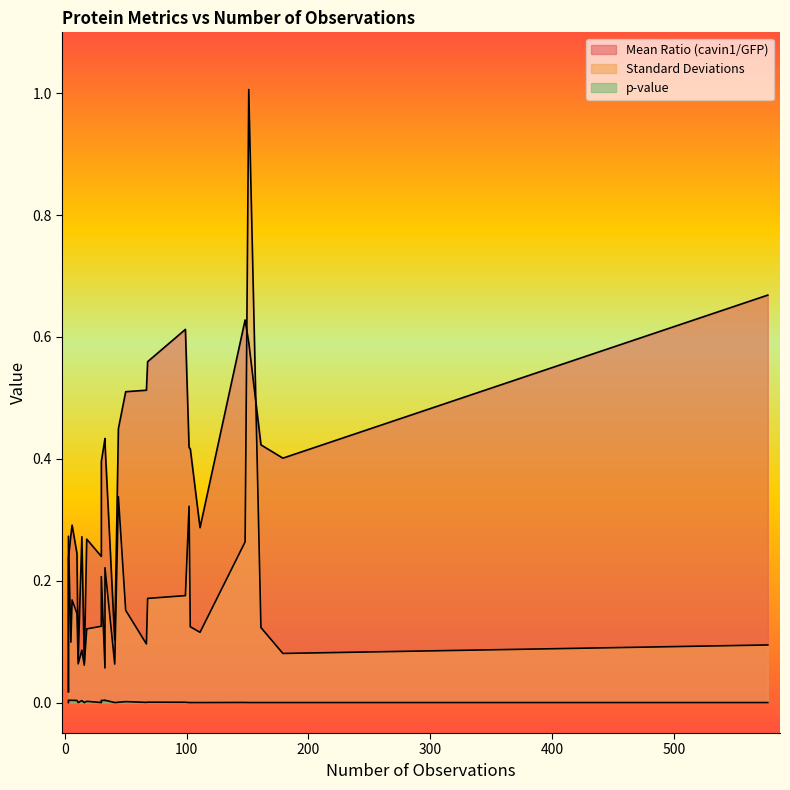

The value of Mean Ratio (cavin1/GFP) at 16 is 0.0. True or false?

False